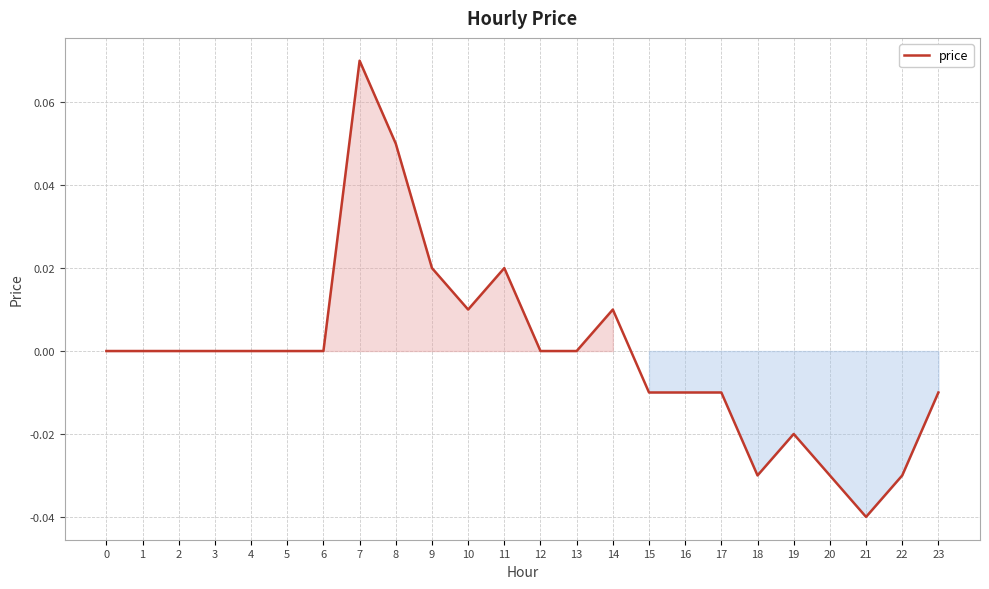

The chart shows a value of 0.0 at 10. True or false?

True